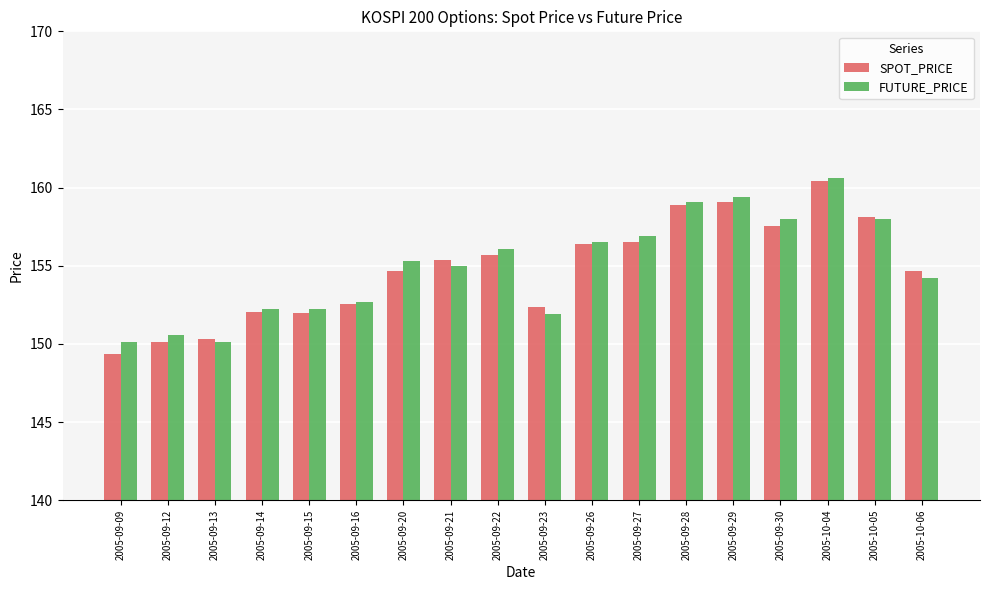

The value of SPOT_PRICE at 2005-09-16 is 152.6. True or false?

True